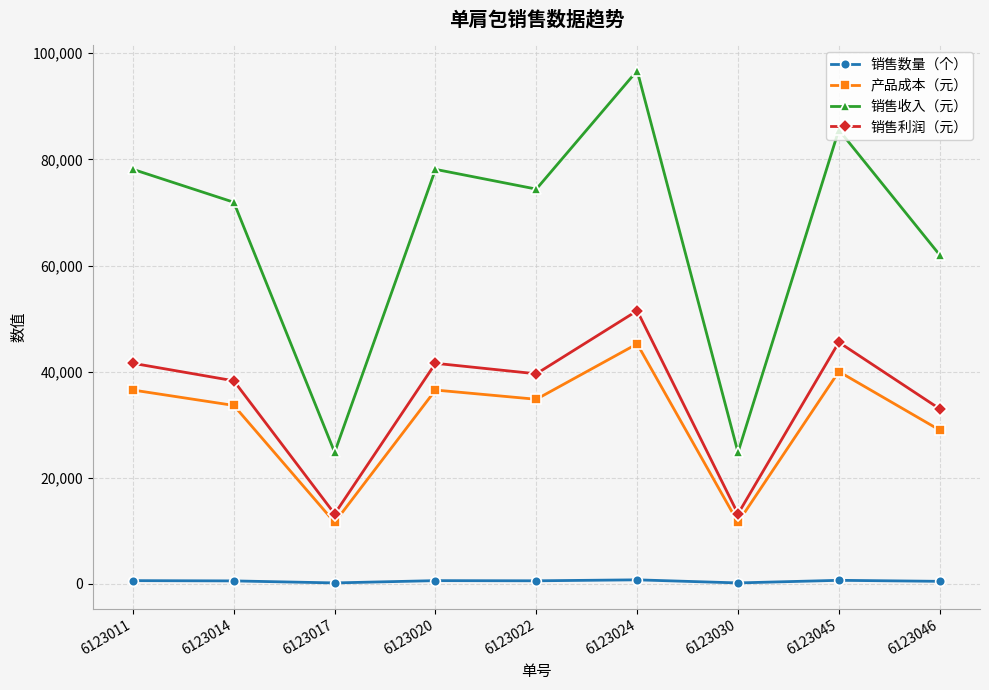

Is the value of 销售利润（元） at 6123024 greater than the value of 销售数量（个） at 6123011?

Yes